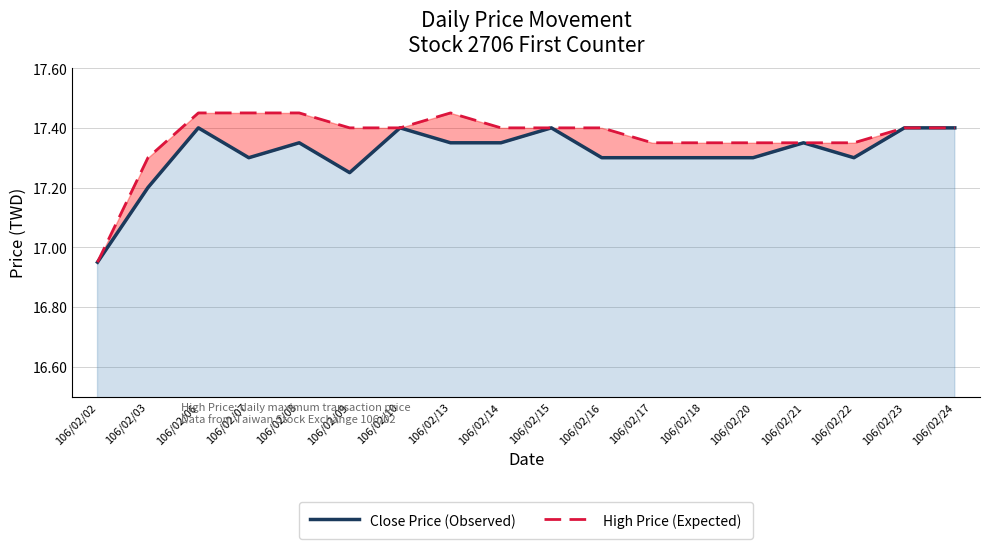

Between 106/02/21 and 106/02/13, which is larger?

106/02/21